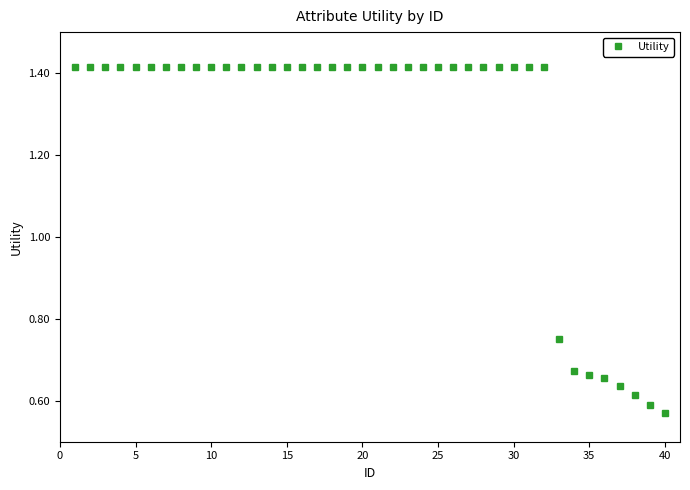

How many values are between 1 and 2?

32